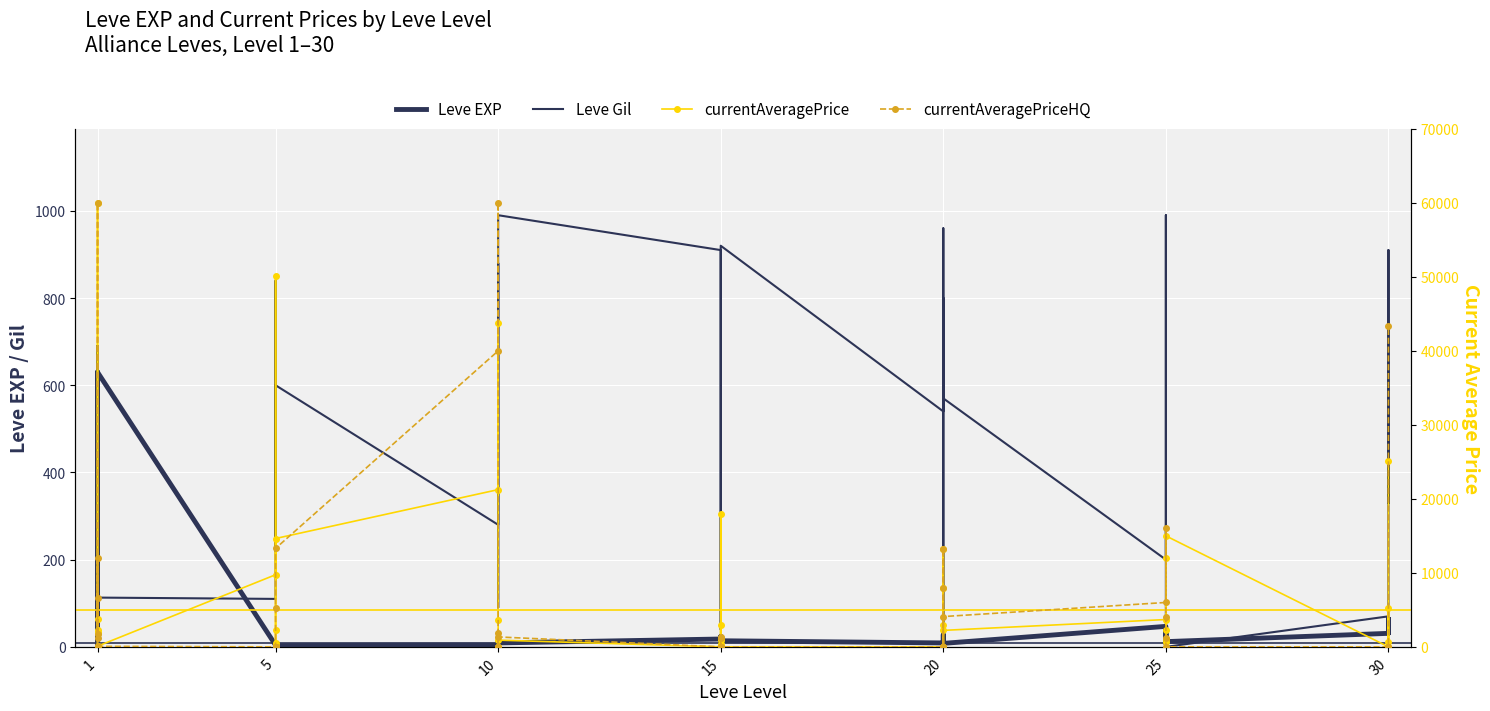

The currentAveragePriceHQ series shows 18455 at 5. True or false?

False